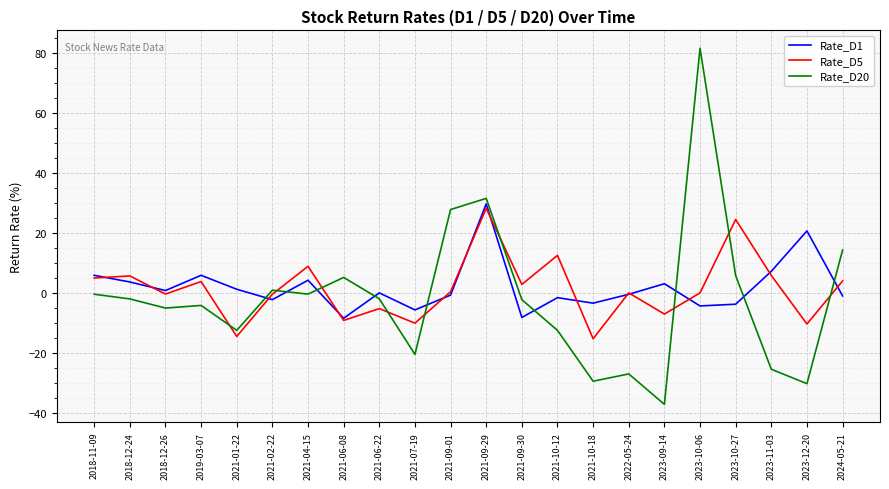

How many lines are shown in the chart?

3